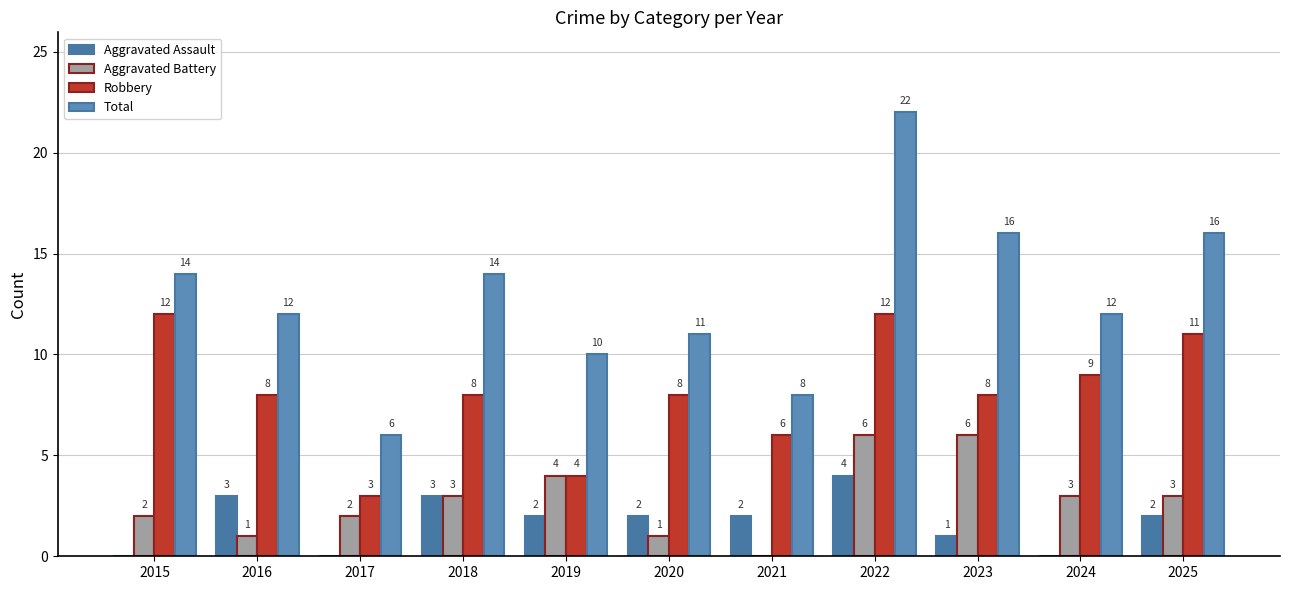

Count the number of data series in this chart.

4